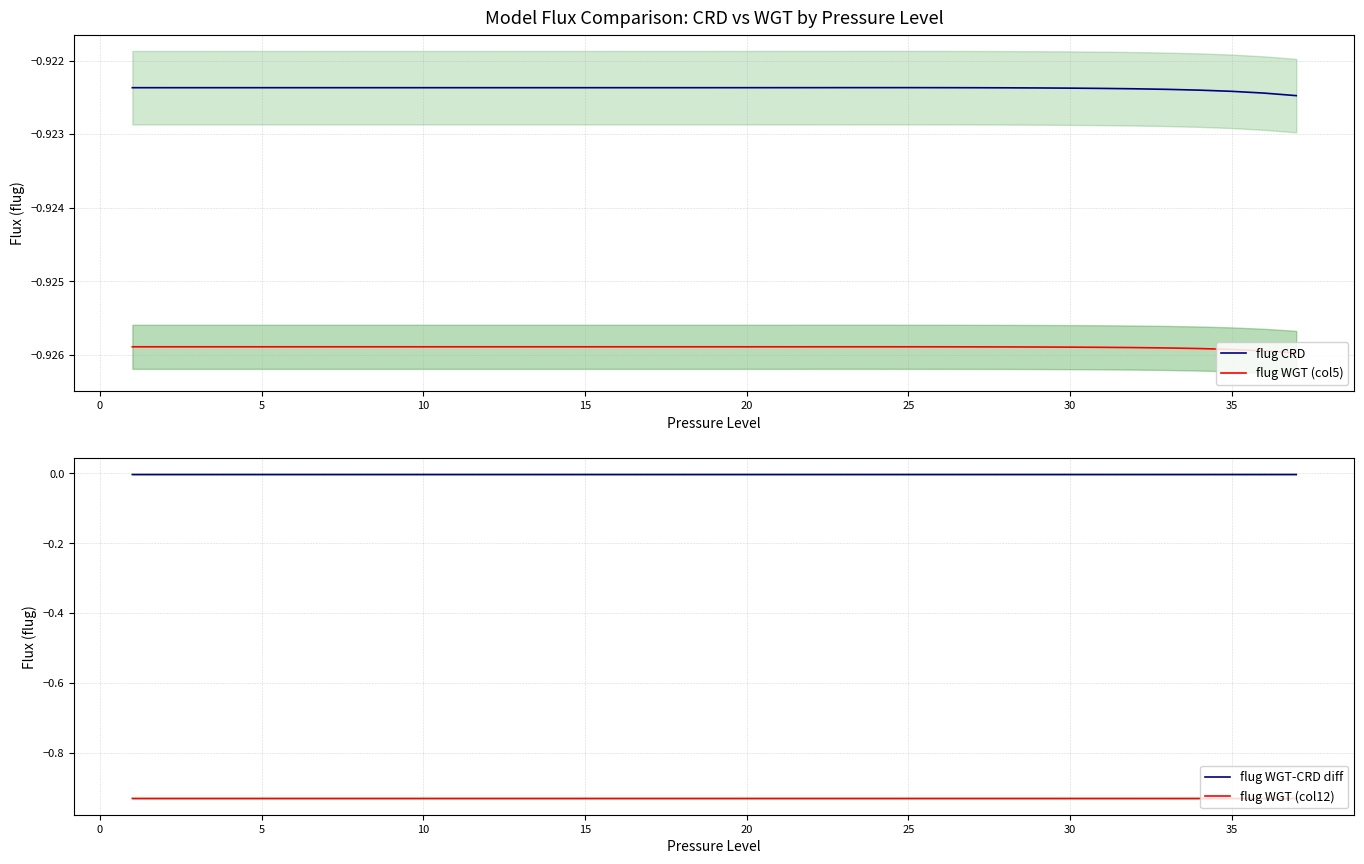

What is the average value of the flug WGT (col12) series?

-0.9